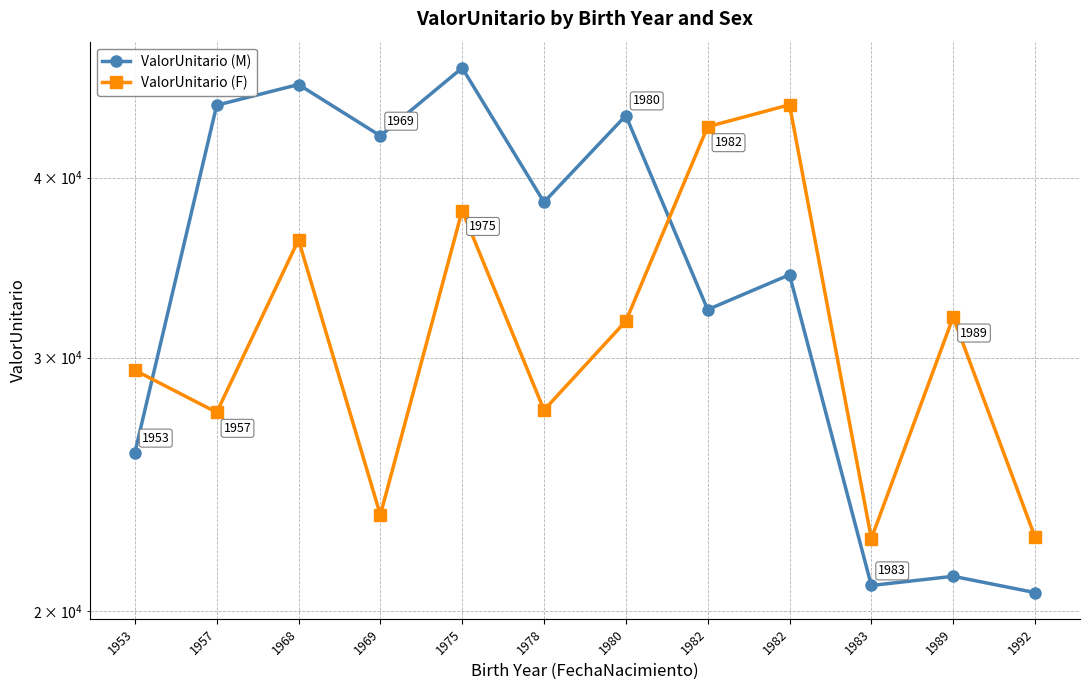

What is the spread (max minus min) of values at 1989?

10860.8